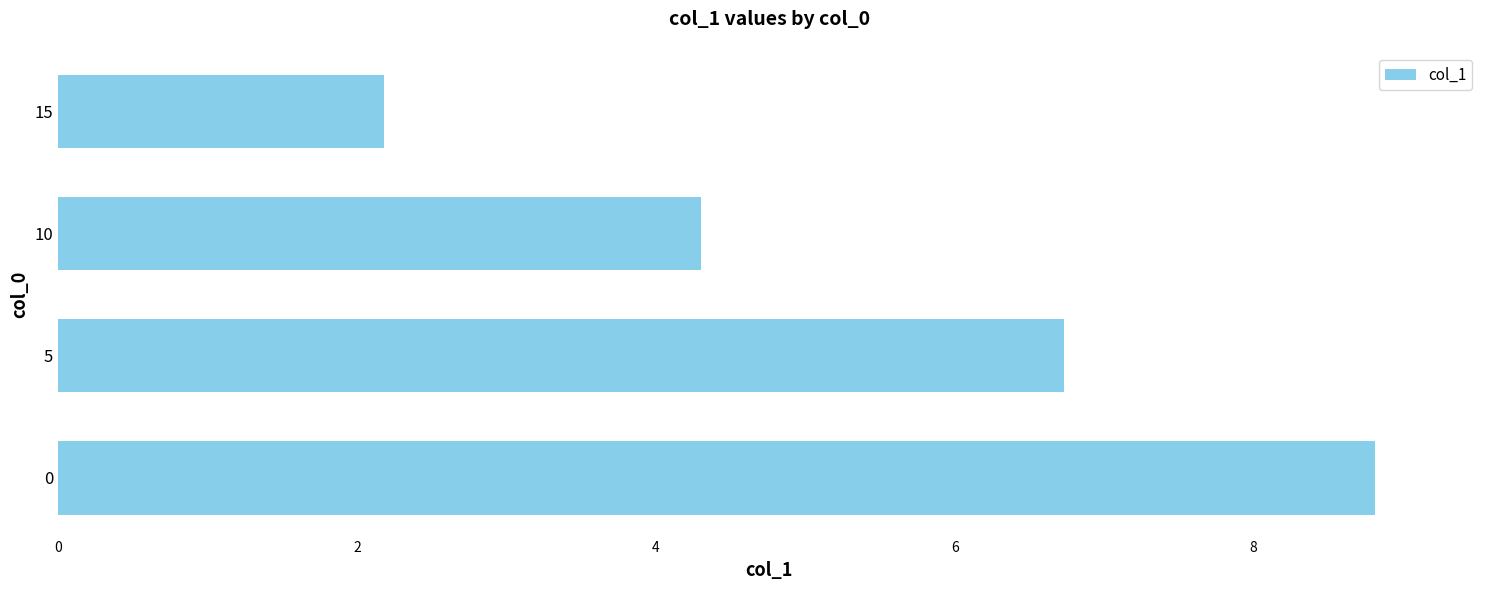

Which label corresponds to the smallest value in the chart?

15